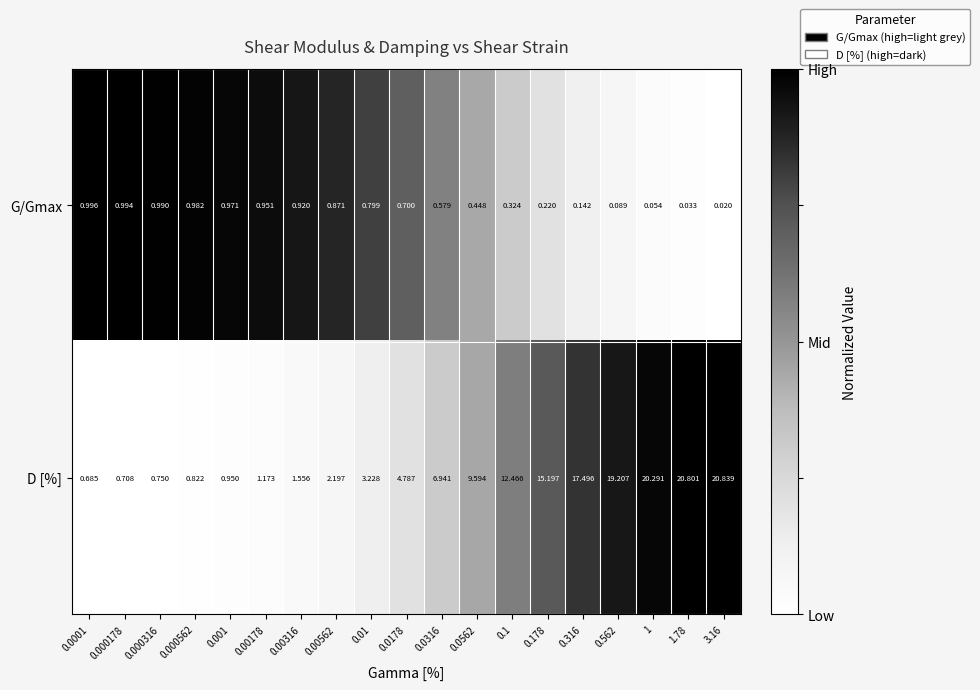

How many categories are shown in the chart?

19